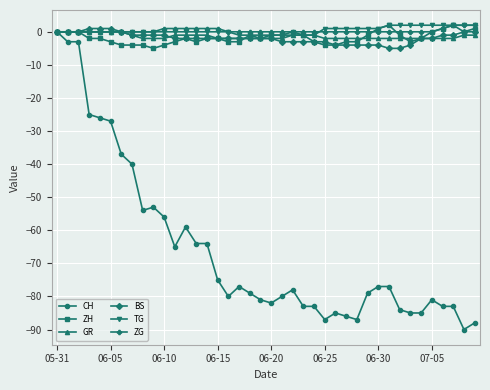

Which series has the largest range (max minus min)?

CH